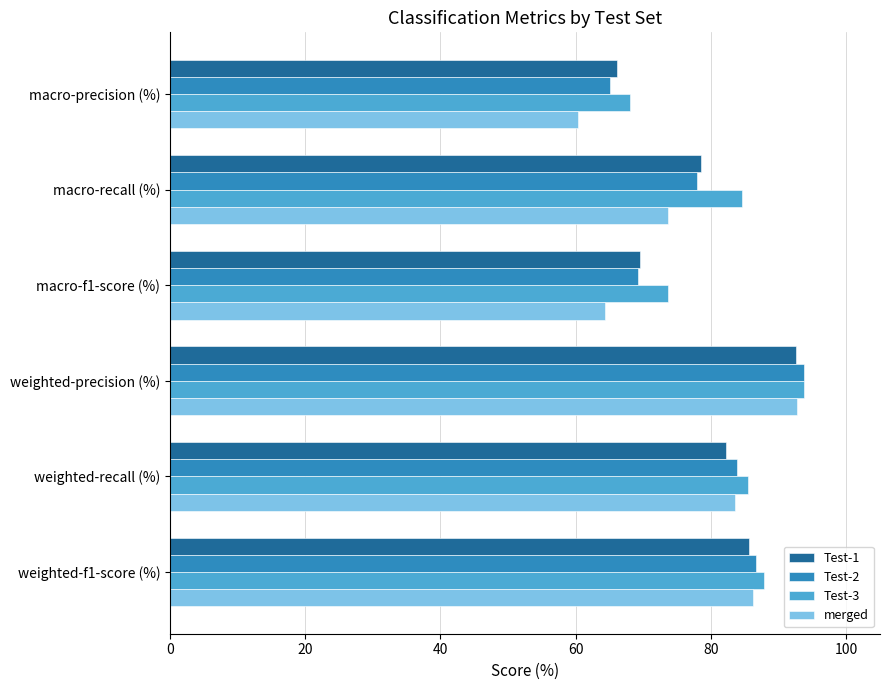

What is the highest value of the Test-2 series?

93.8